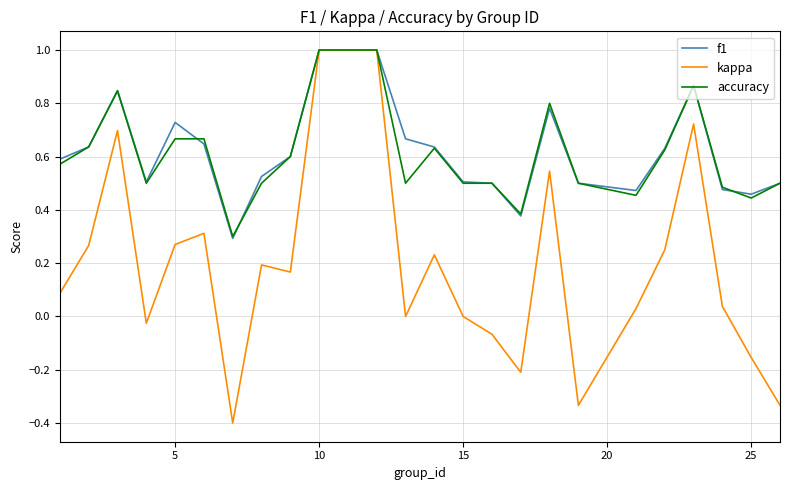

What is the greatest value displayed?

1.0